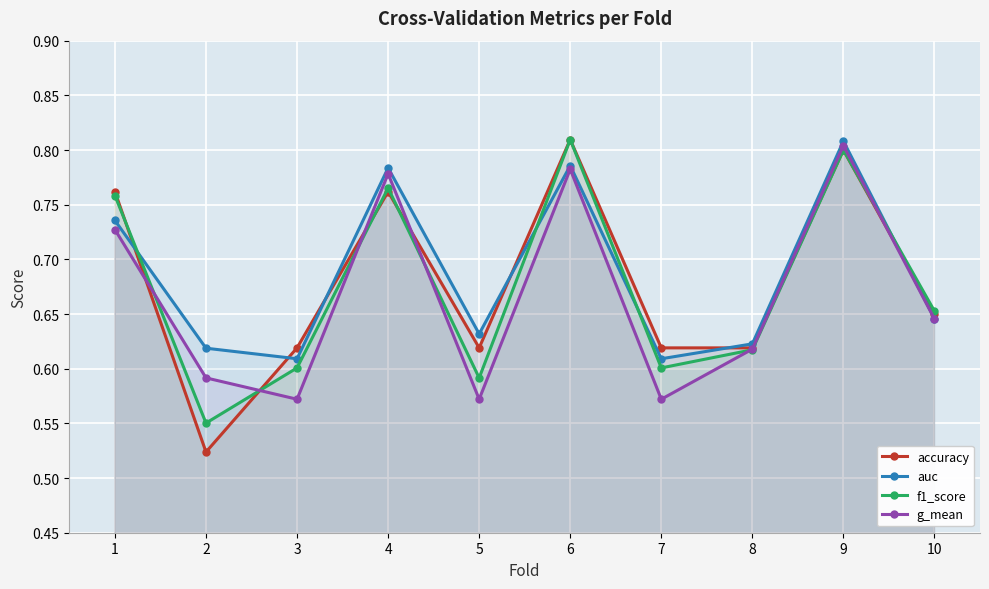

True or false: g_mean and auc intersect in this chart.

False